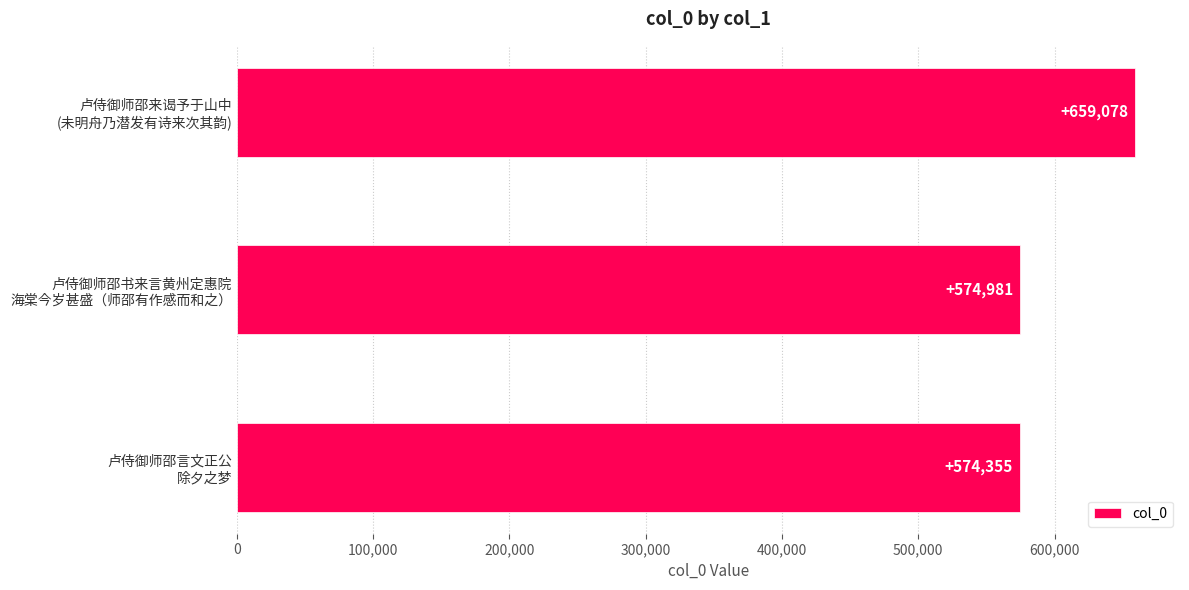

Reading top to bottom, transcribe all the data shown in this chart.

659078	574981	574355